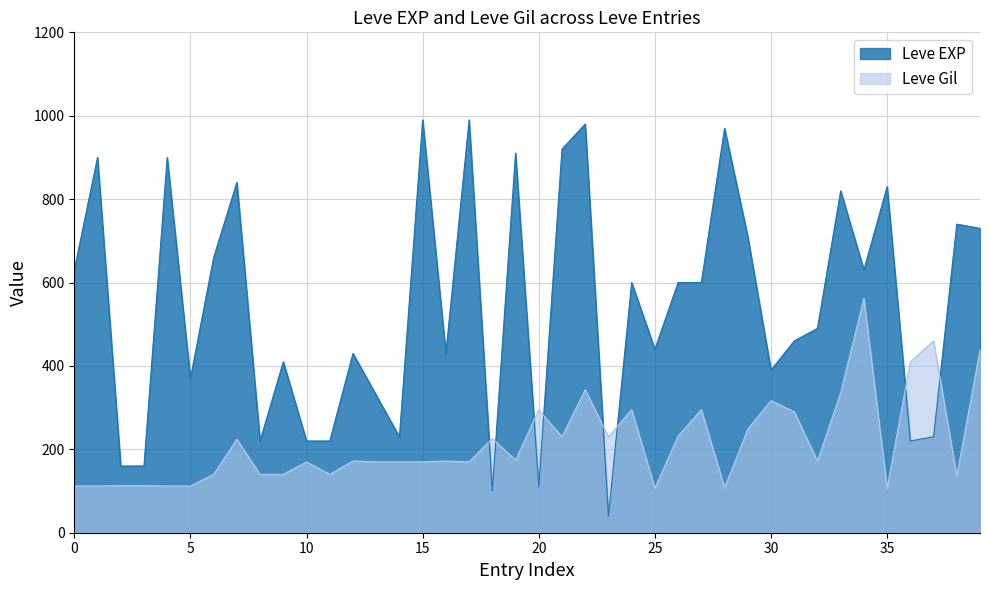

At 20, list the series in order from smallest to largest.

Leve EXP, Leve Gil